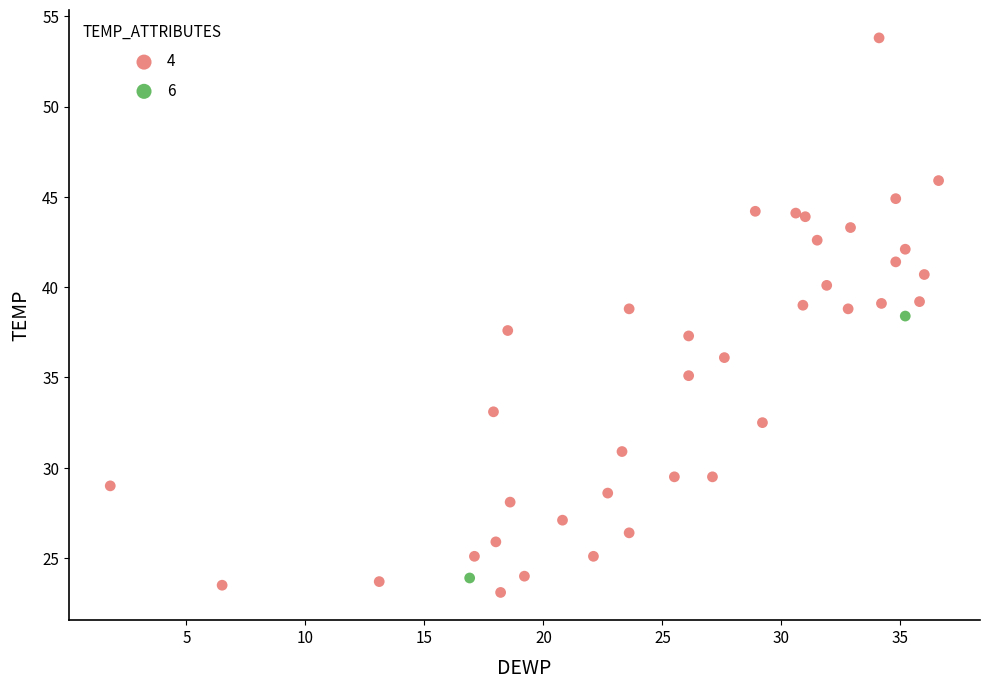

What are all the series names shown in the legend?

4, 6